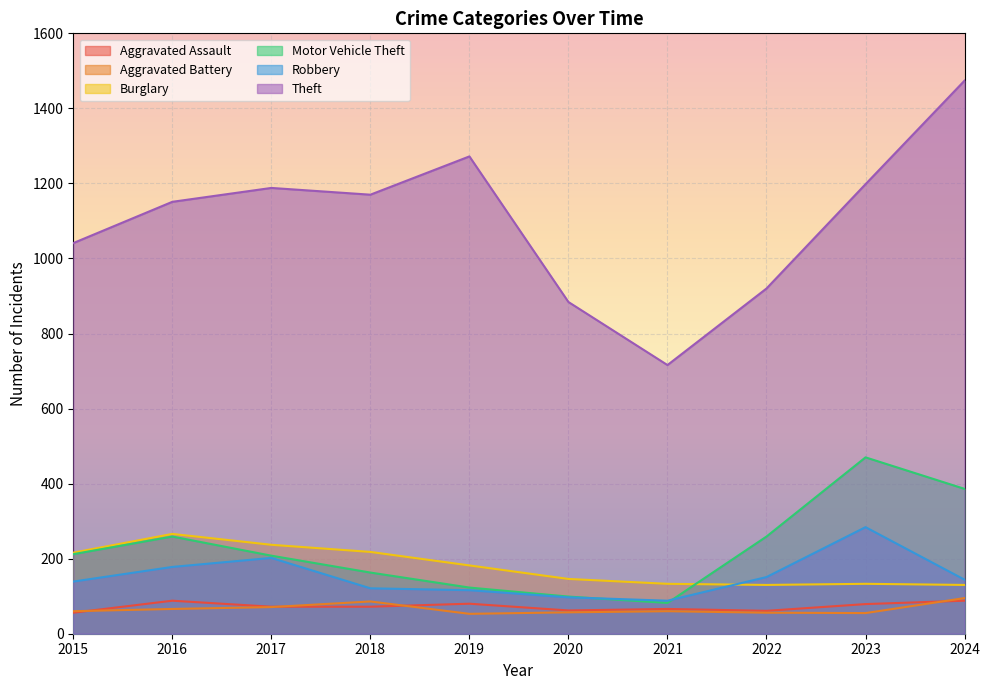

True or false: Robbery and Aggravated Battery intersect in this chart.

False